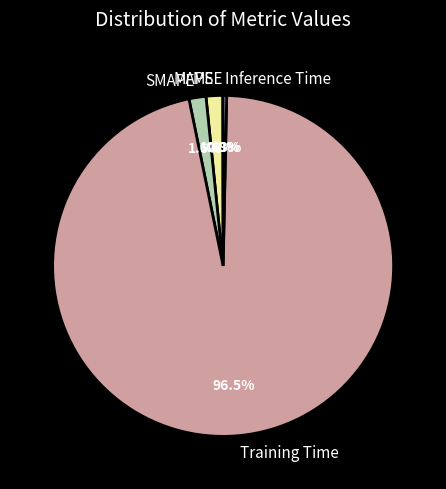

Between SMAPE and Inference Time, which is larger?

SMAPE